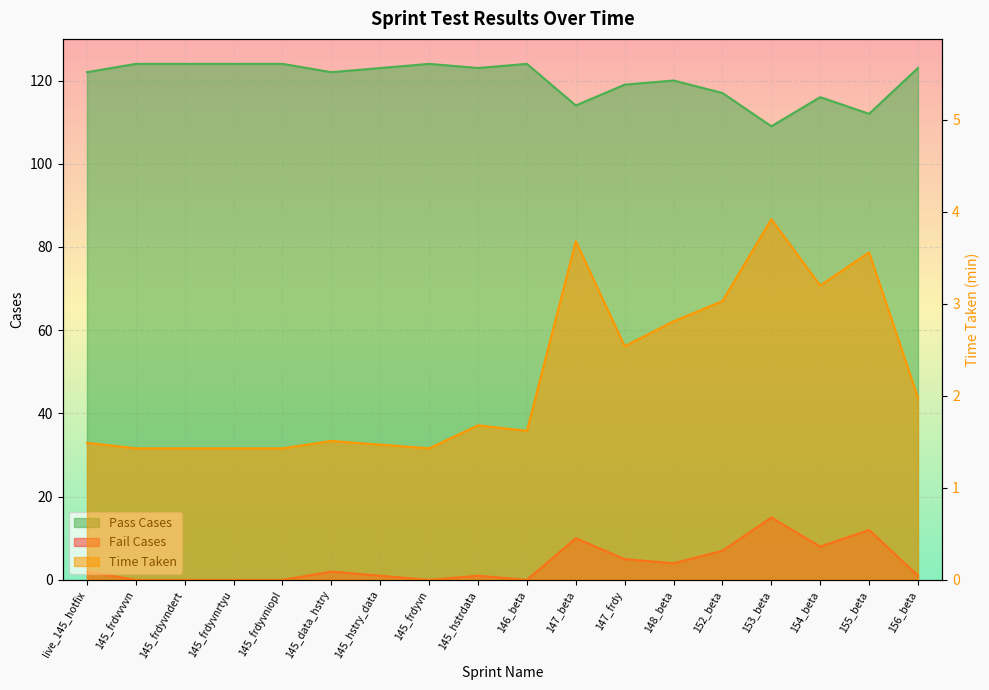

Between 145_frdyvniopl and 152_beta, which series saw the biggest shift?

Pass Cases